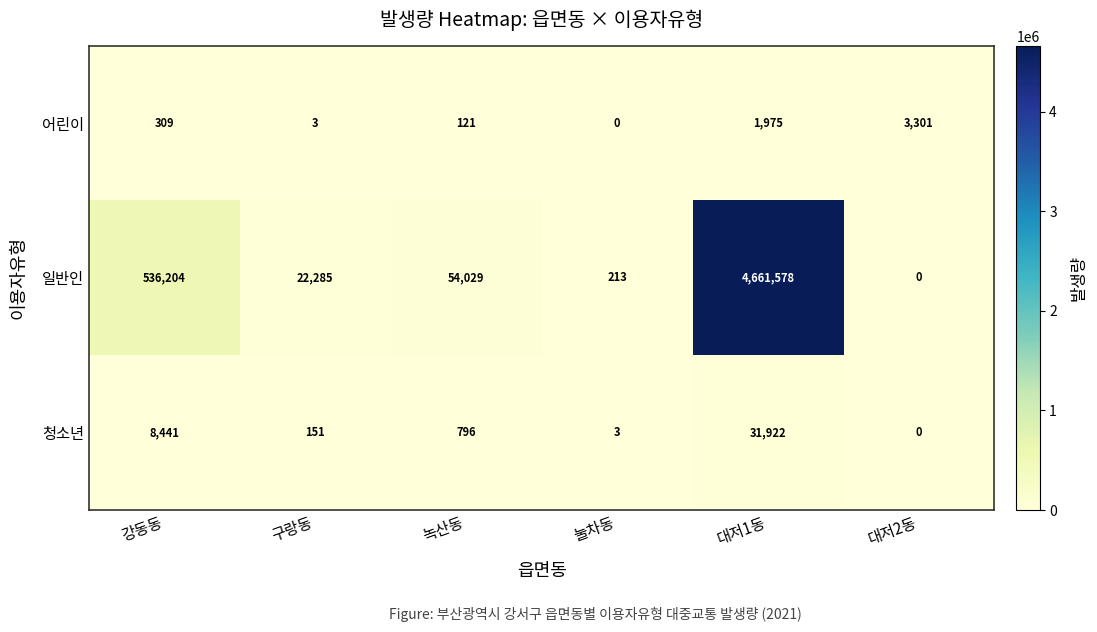

What is the average value of the 청소년 series?

6886